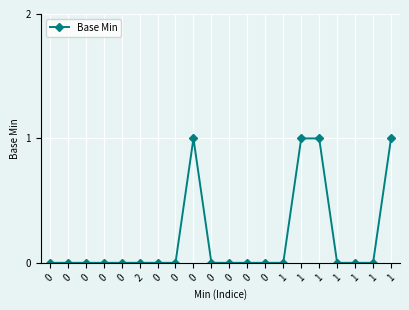

What is the approximate value at 0?

1